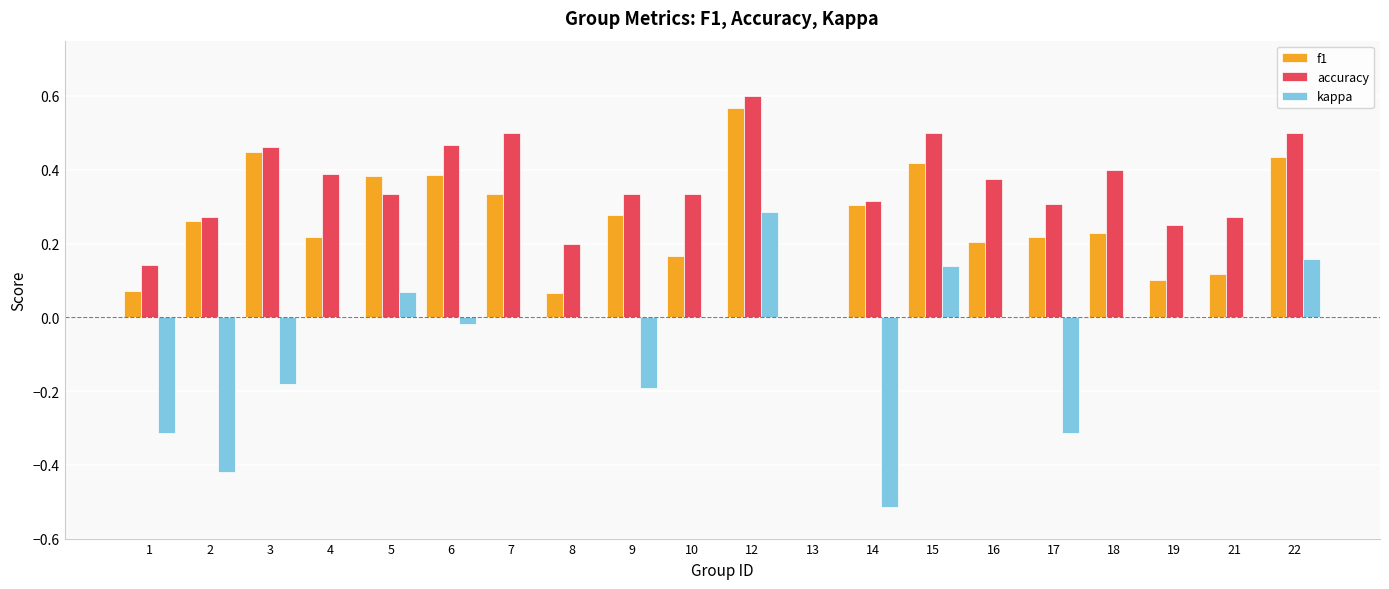

Between 2 and 18, which series saw the biggest shift?

kappa